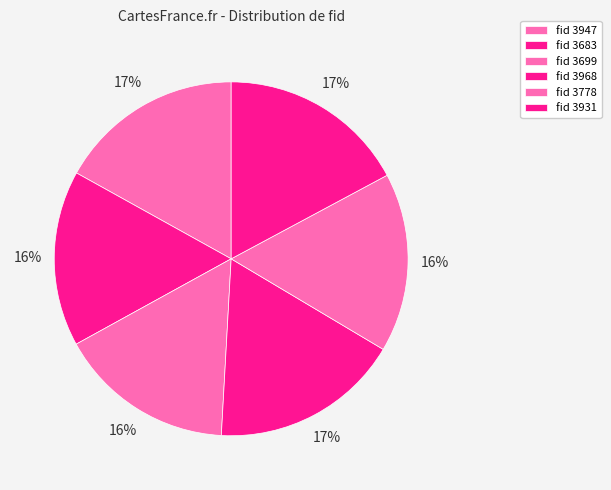

How many slices are in this pie chart?

6